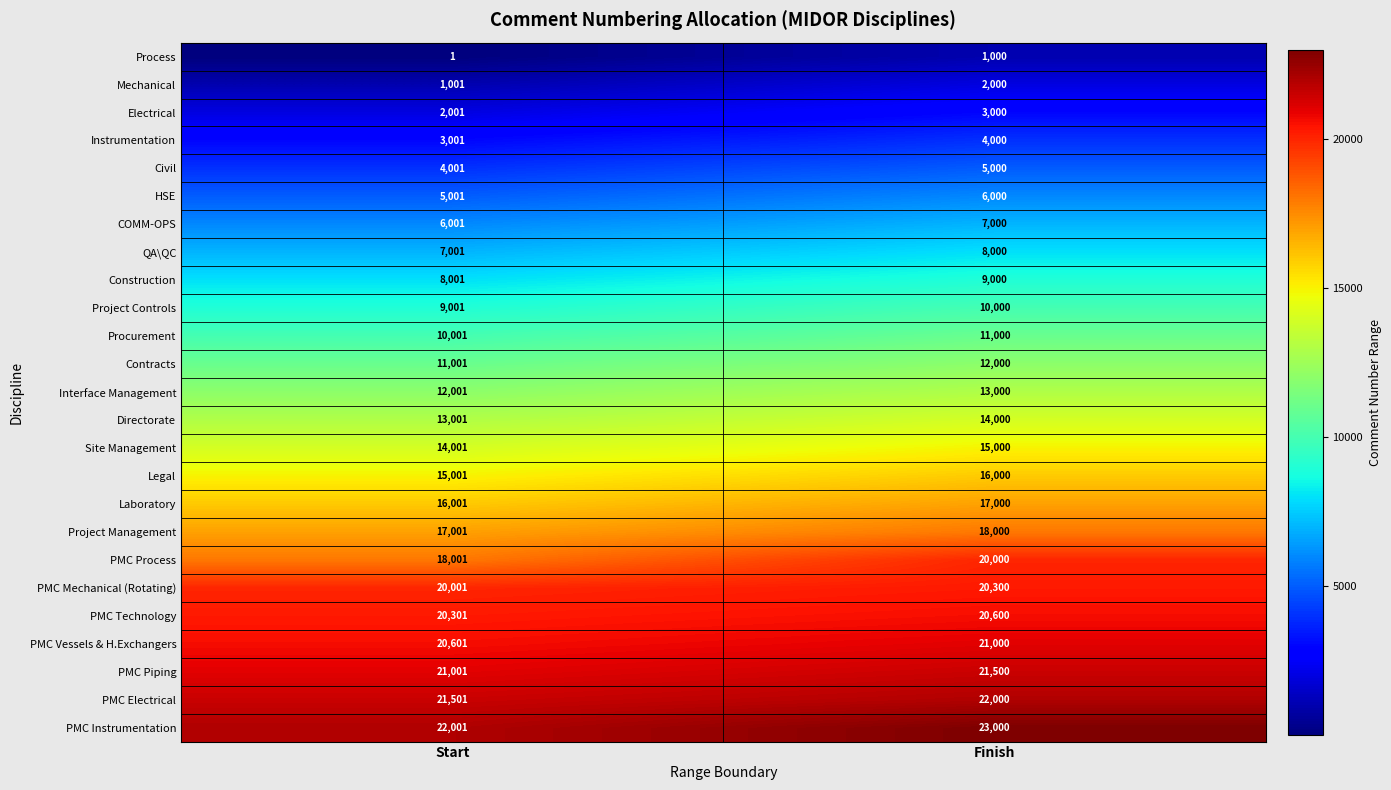

The PMC Vessels & H.Exchangers series shows 32253 at Start. True or false?

False